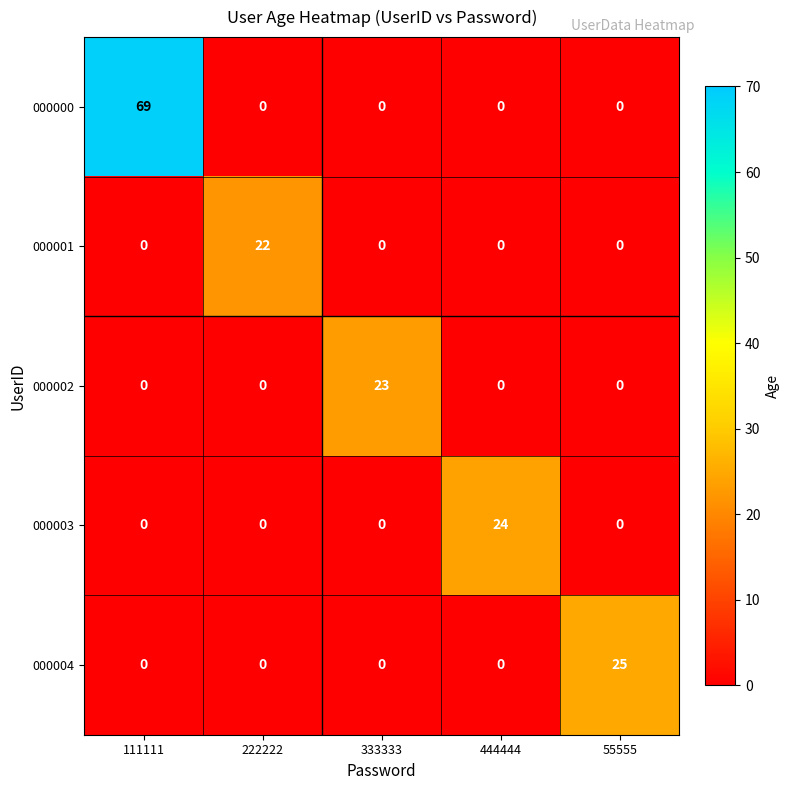

What is the total value across all series at 55555?

25